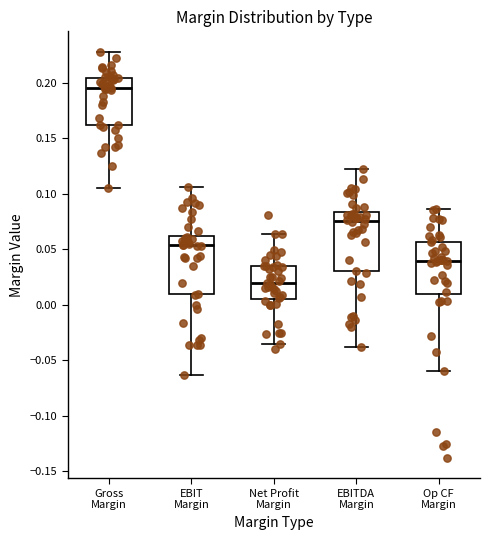

Where is the lower edge of the box for EBIT Margin on the y-axis? The values are not printed on the chart, so give them approximately, as read against the axis.

0.010